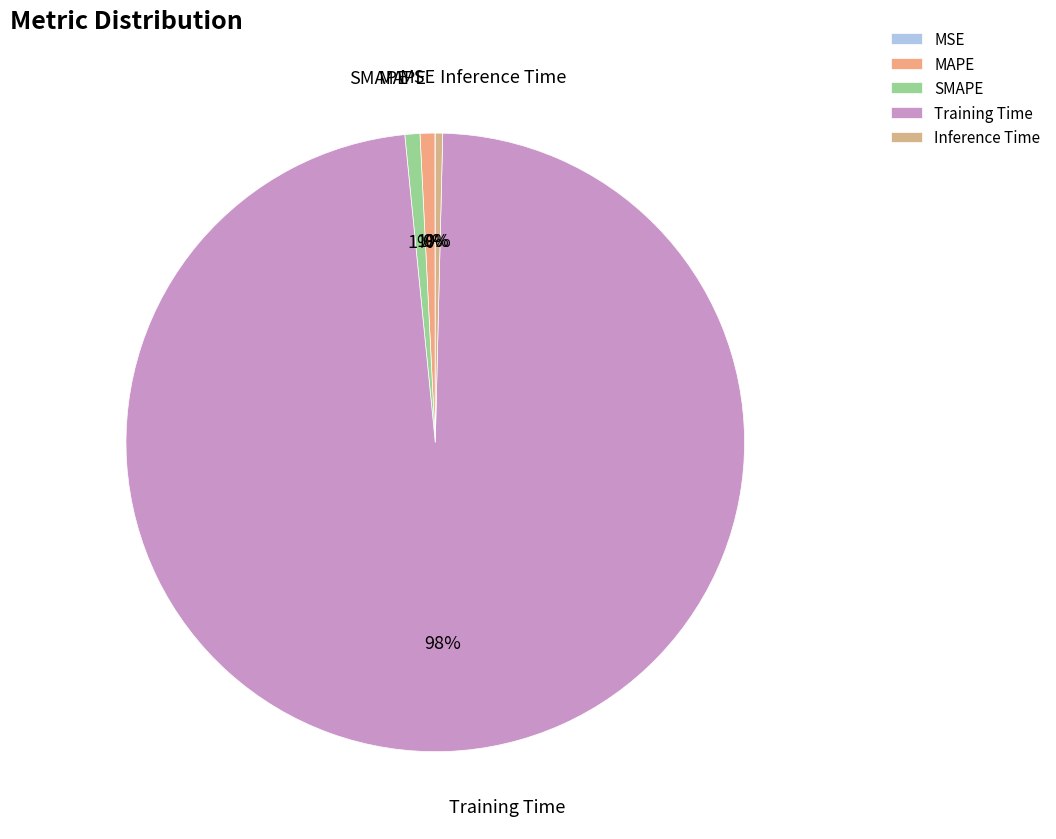

To the nearest percent, what is the difference between the largest and smallest slice percentages?

98%